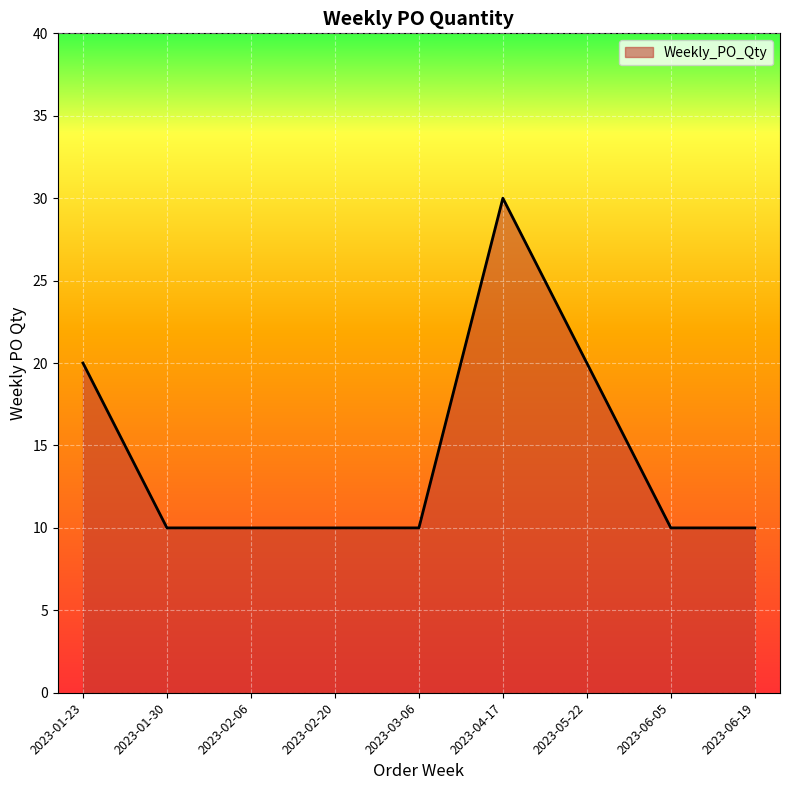

Reading right to left, what are all the values shown in this chart?

2023-06-19=10	2023-06-05=10	2023-05-22=20	2023-04-17=30	2023-03-06=10	2023-02-20=10	2023-02-06=10	2023-01-30=10	2023-01-23=20